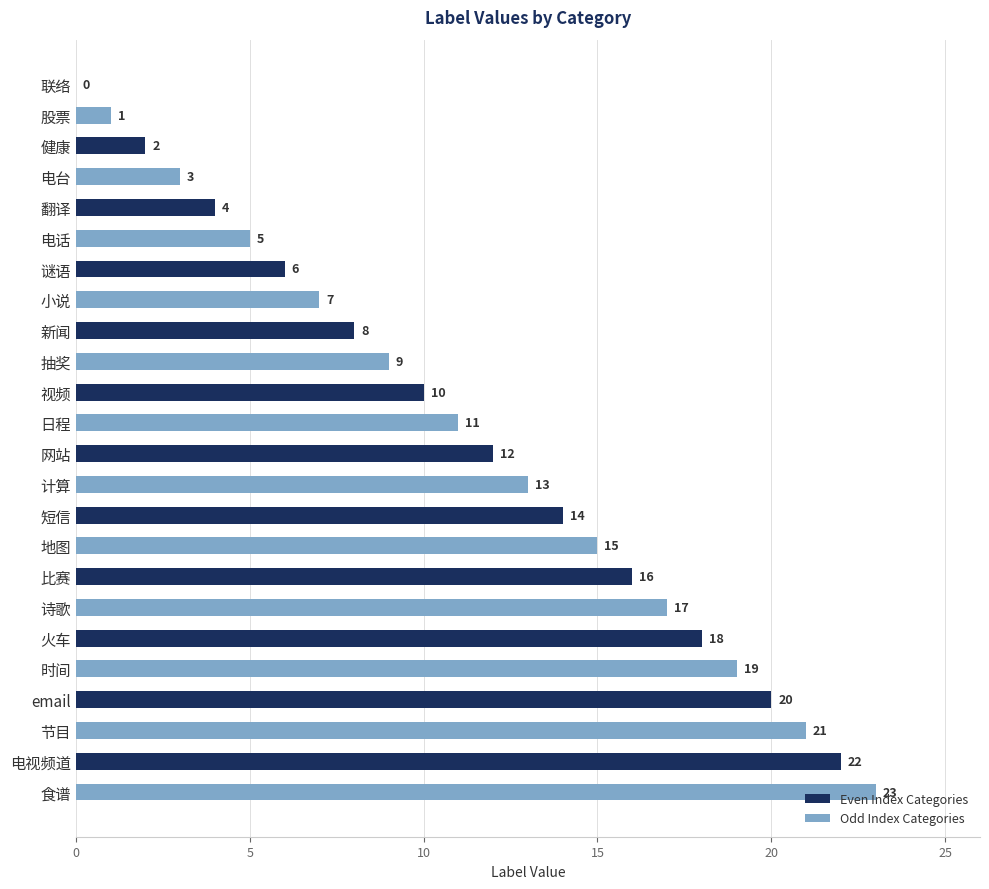

What is the change in value from 小说 to 时间?

+12